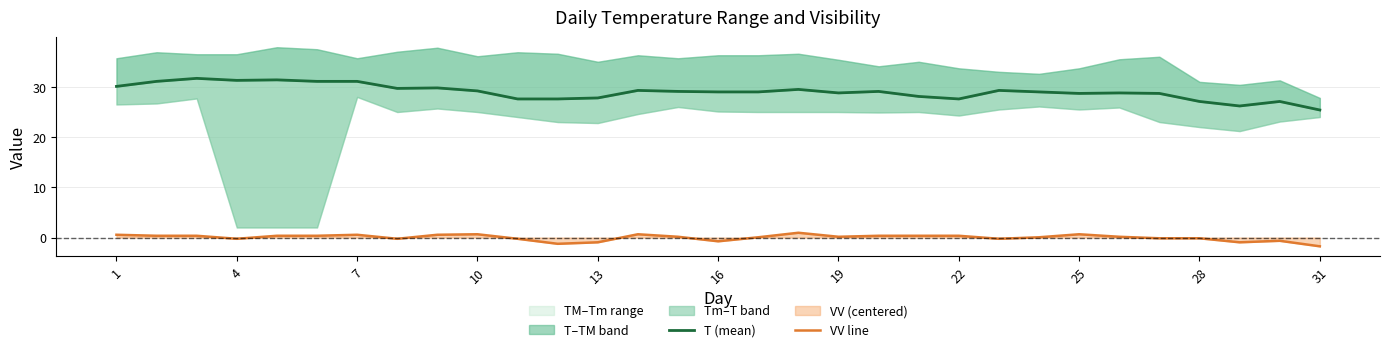

What is the minimum value for VV line?

-1.7